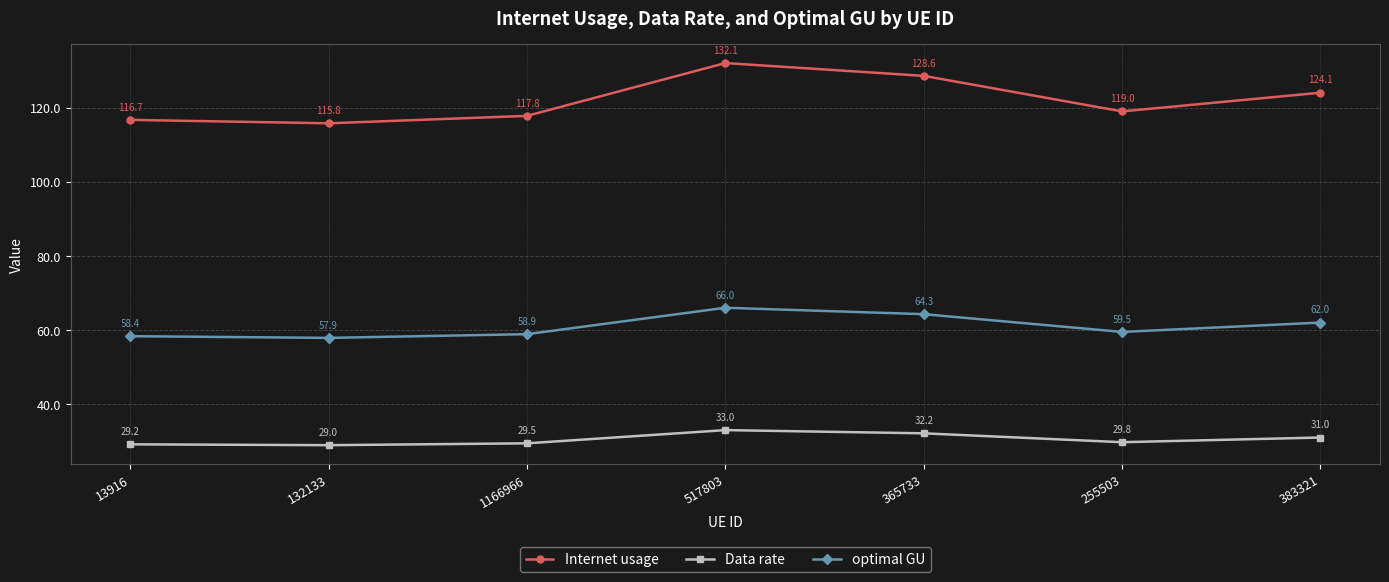

Between 517803 and 383321, which series saw the biggest shift?

Internet usage